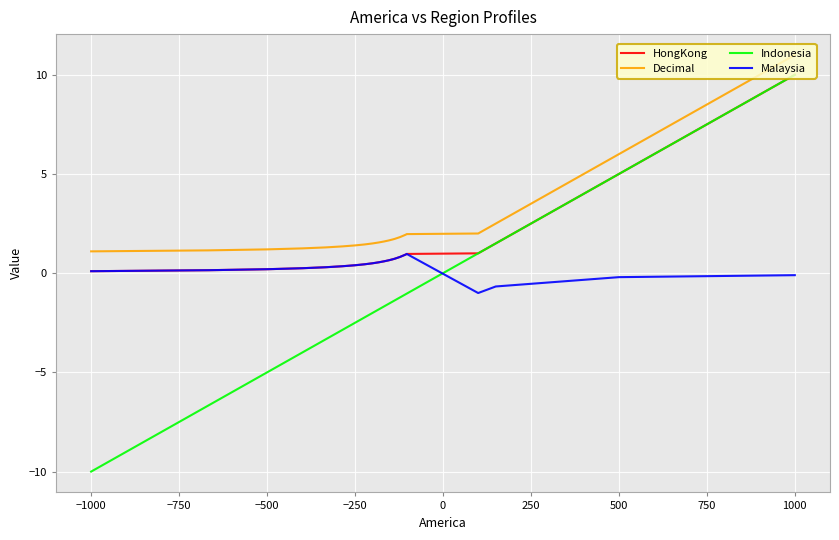

What is the highest value of the HongKong series?

10.0